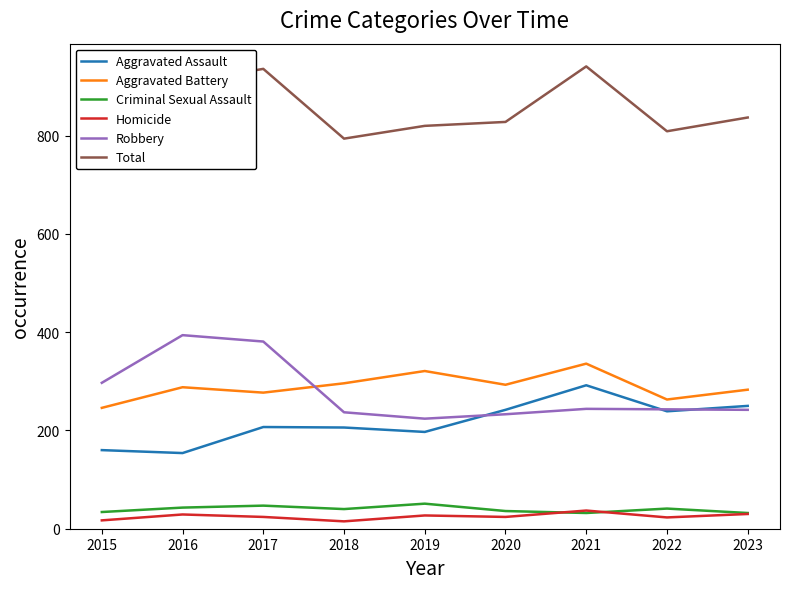

Which series has the largest total across all categories?

Total